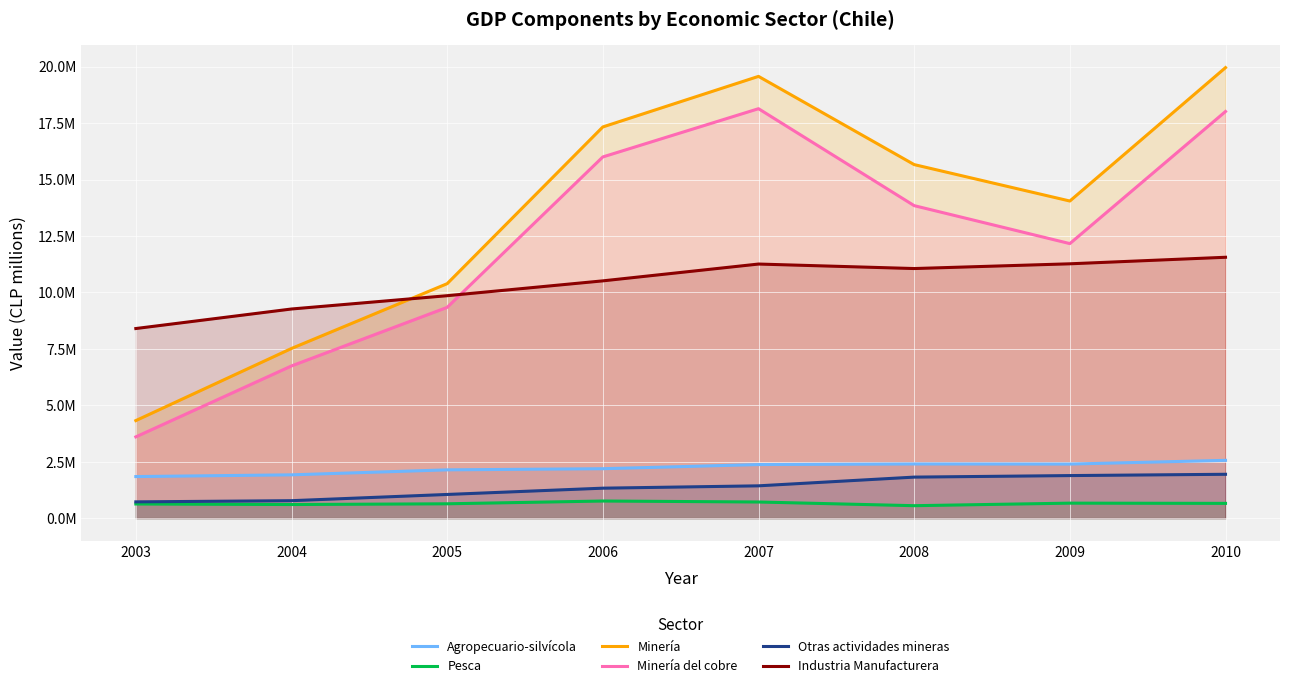

Reading left to right, what are all the values shown in this chart?

Agropecuario-silvícola: 1842431	1918552	2139533	2189950	2374226	2400023	2395555	2560516
Pesca: 627436	603301	636239	759110	715665	552197	664881	654719
Minería: 4321571	7516082	10386199	17328180	19567809	15660340	14046544	19955499
Minería del cobre: 3599970	6742154	9336460	15999995	18135970	13842312	12160682	18012117
Otras actividades mineras: 721601	773928	1049739	1328185	1431839	1818029	1885863	1943382
Industria Manufacturera: 8398990	9264293	9853572	10510620	11255391	11056174	11266101	11555695